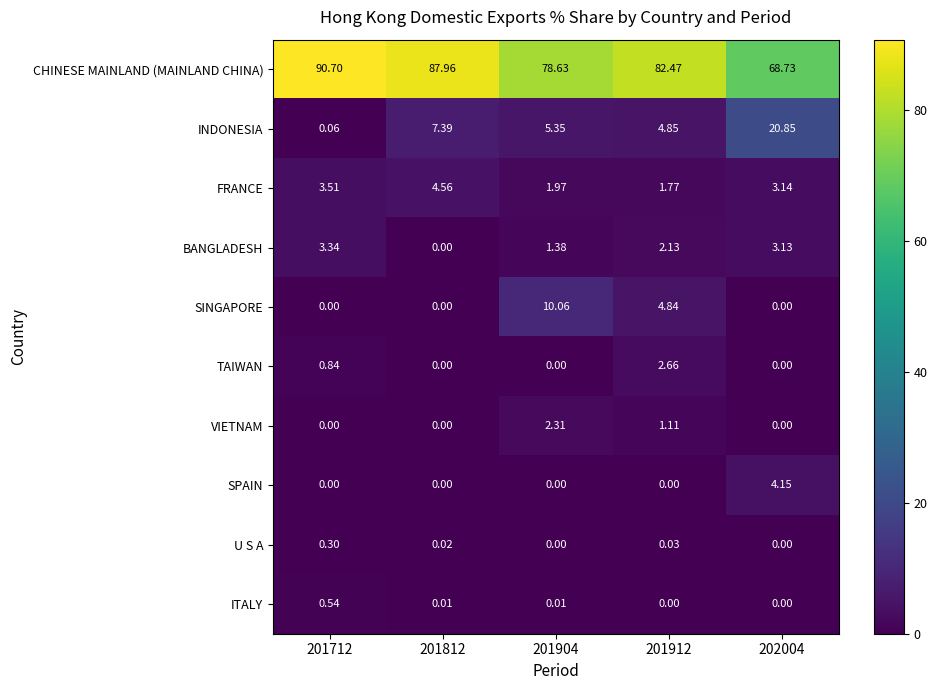

Is the value of SINGAPORE at 201912 greater than the value of BANGLADESH at 202004?

Yes